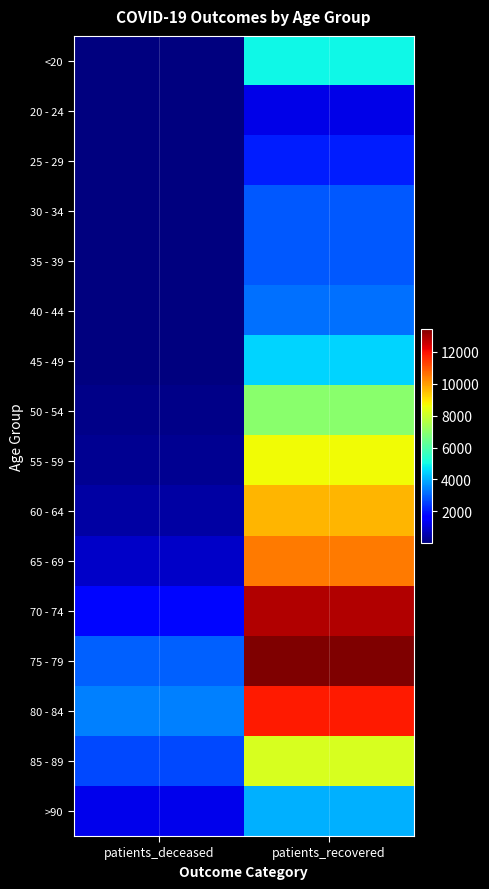

What is the spread (max minus min) of values at patients_recovered?

12224